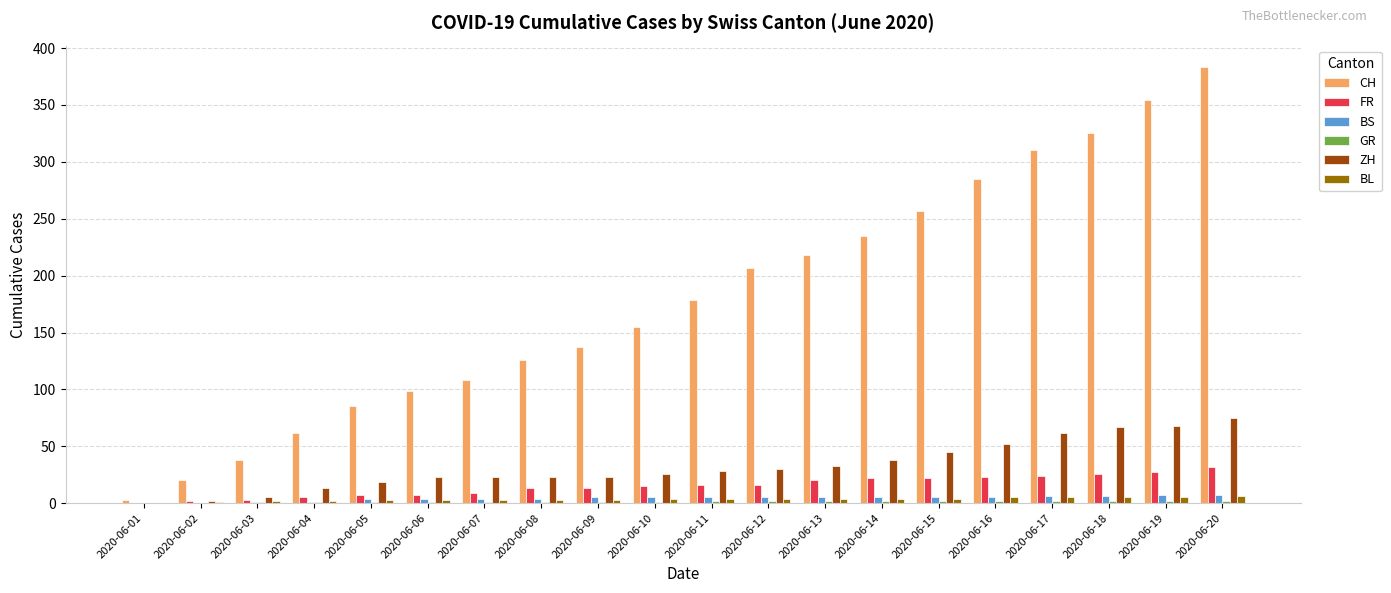

Is the value of CH at 2020-06-20 greater than the value of BL at 2020-06-19?

Yes